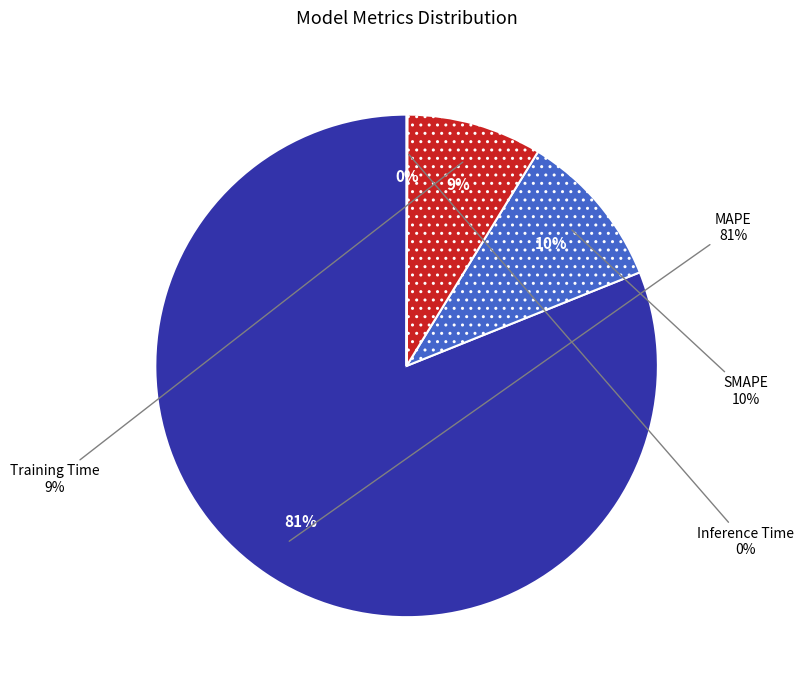

Do Inference Time and Training Time together represent more than half of the pie?

No